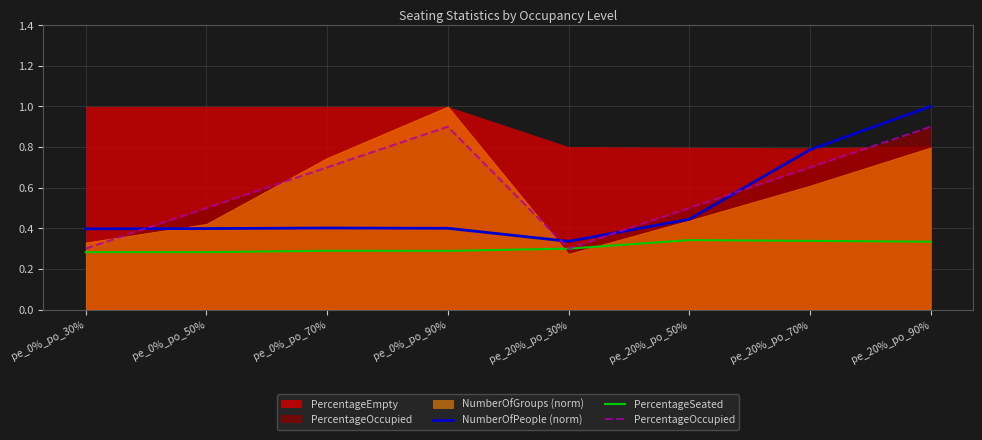

In PercentageOccupied, how many points are lower than both neighbors (excluding endpoints)?

1